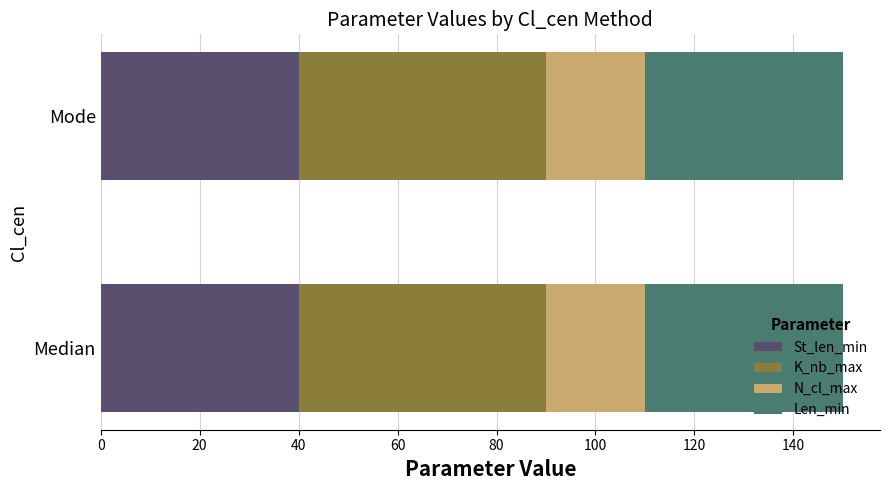

True or false: St_len_min has a value of 18 at Mode.

False